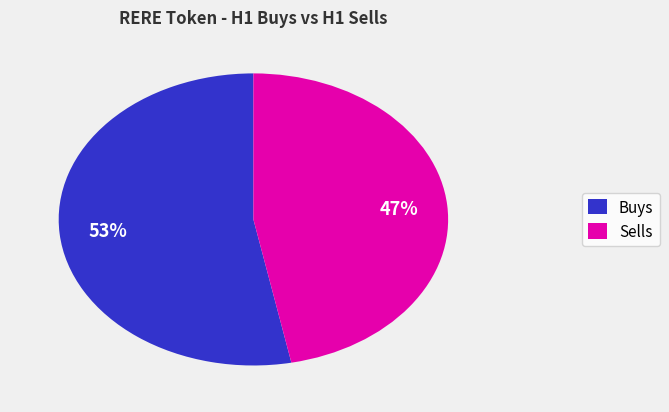

Is it true that Buys is 62% of the pie?

False